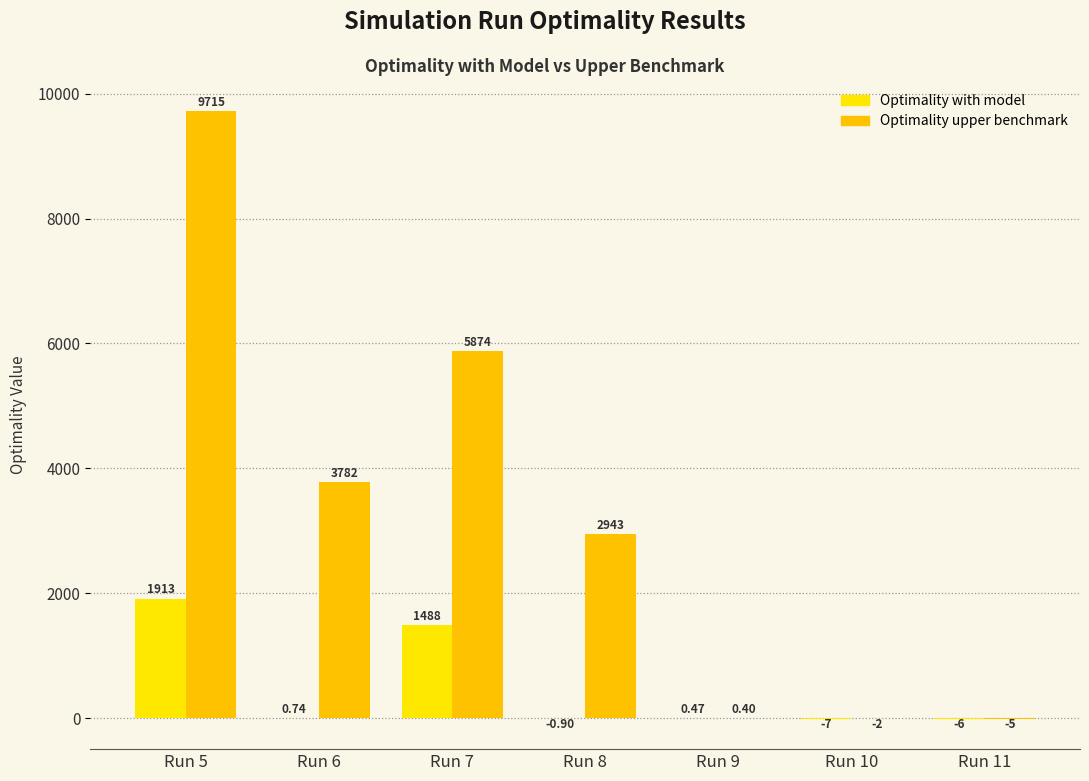

Rank the categories by Optimality upper benchmark value from highest to lowest.

Run 5, Run 7, Run 6, Run 8, Run 9, Run 10, Run 11